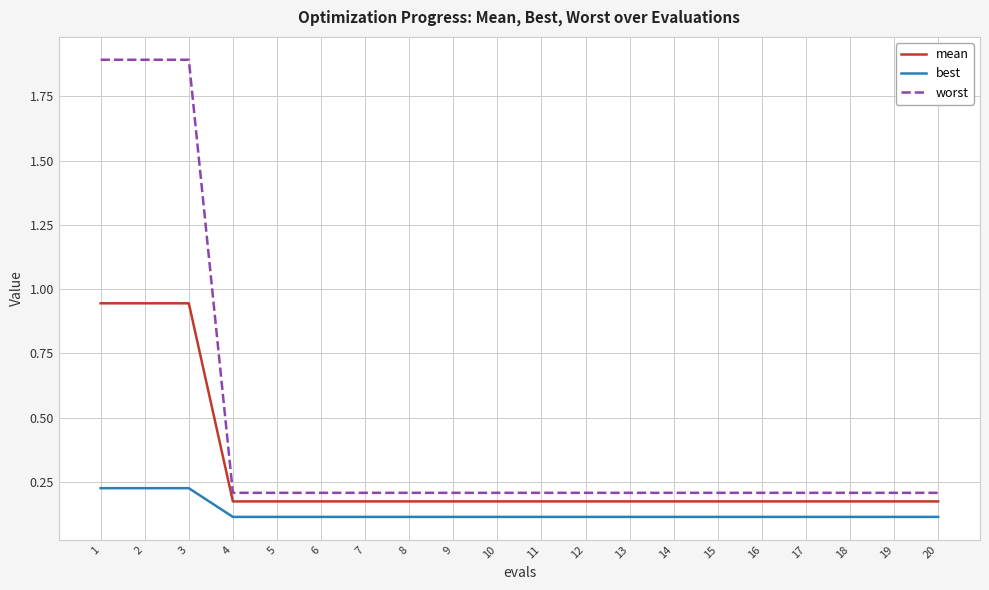

What is the greatest value displayed?

1.9